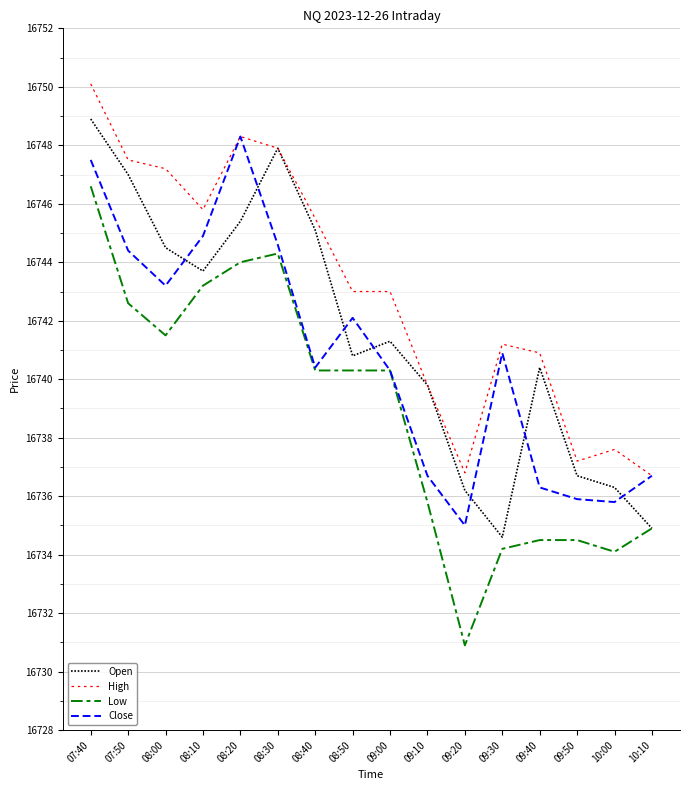

What position from the right is 09:10?

7